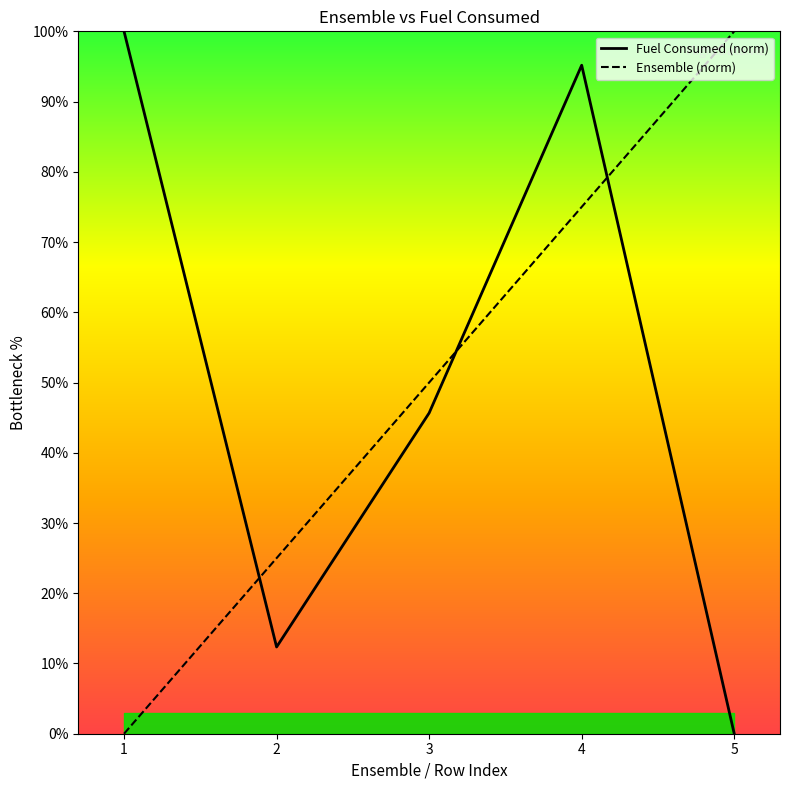

At which category is the sum across all series the highest?

4